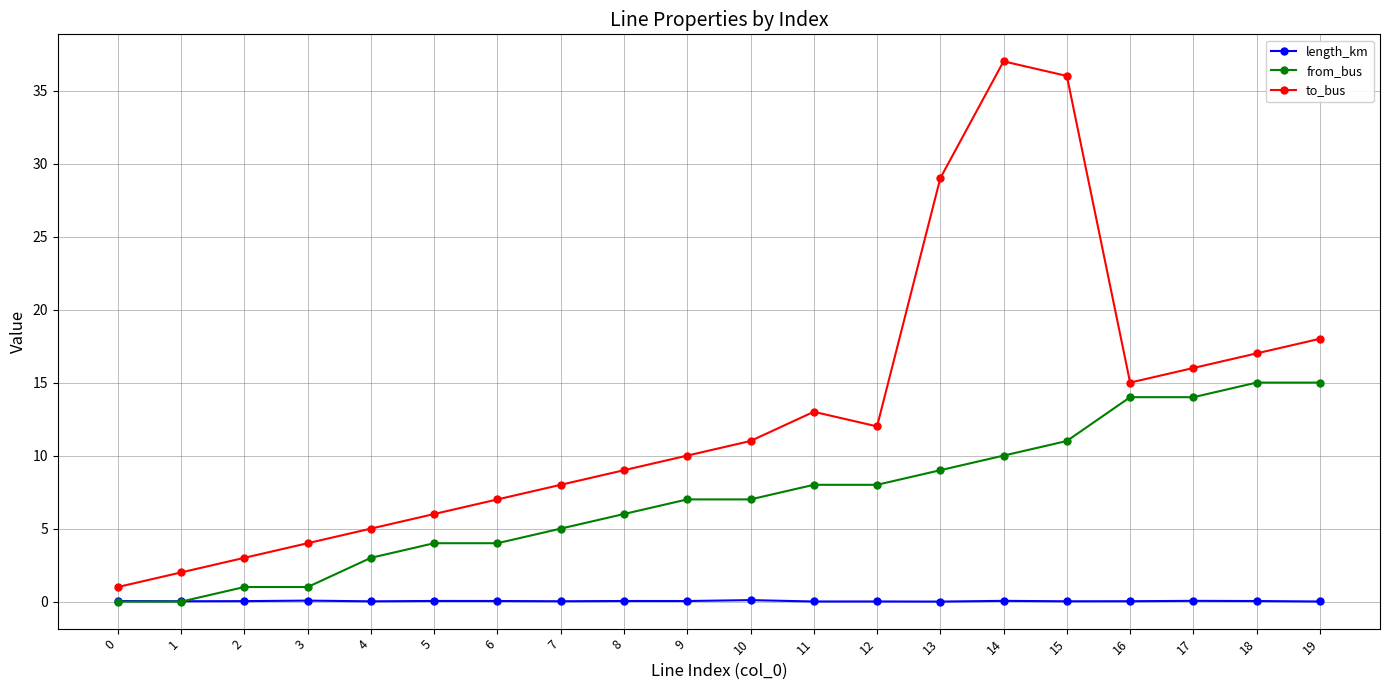

List the series in order of their peak value, lowest first.

length_km, from_bus, to_bus